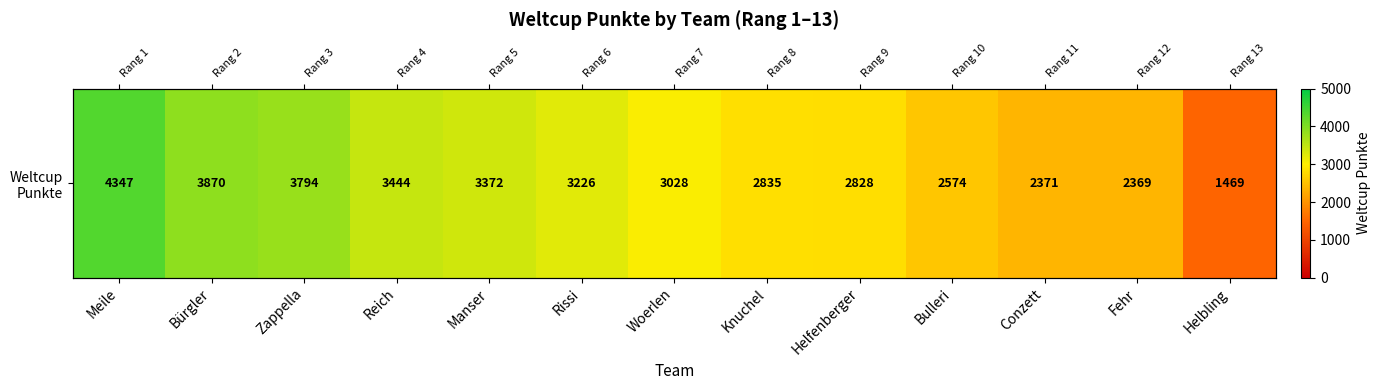

What is the difference between the maximum and second lowest values?

1978